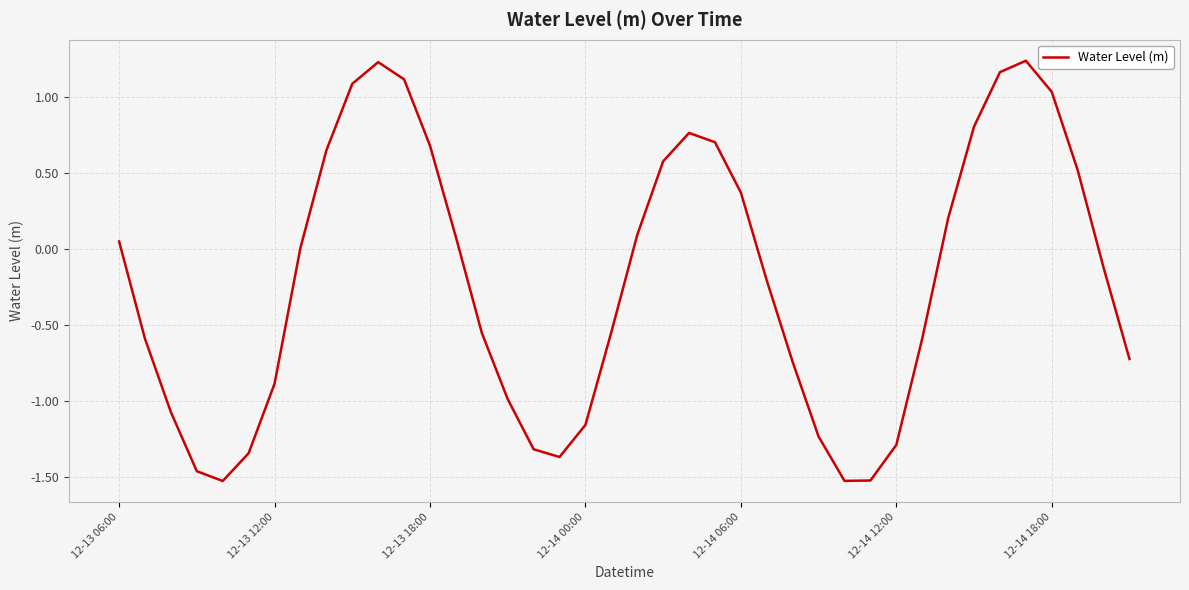

What is the difference between the second highest and second lowest values?

2.8